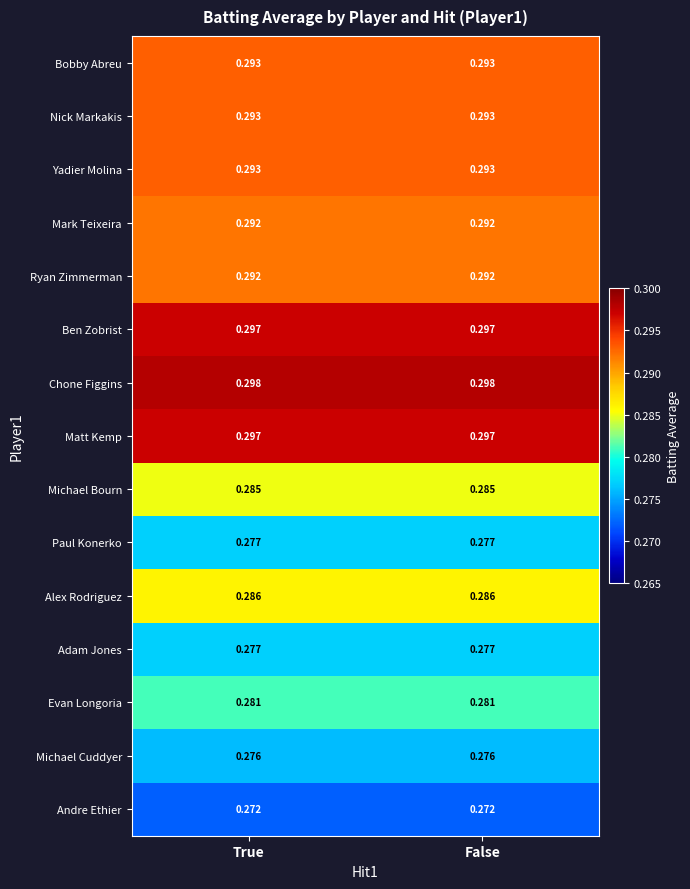

Is the value of Mark Teixeira at False greater than the value of Adam Jones at False?

Yes